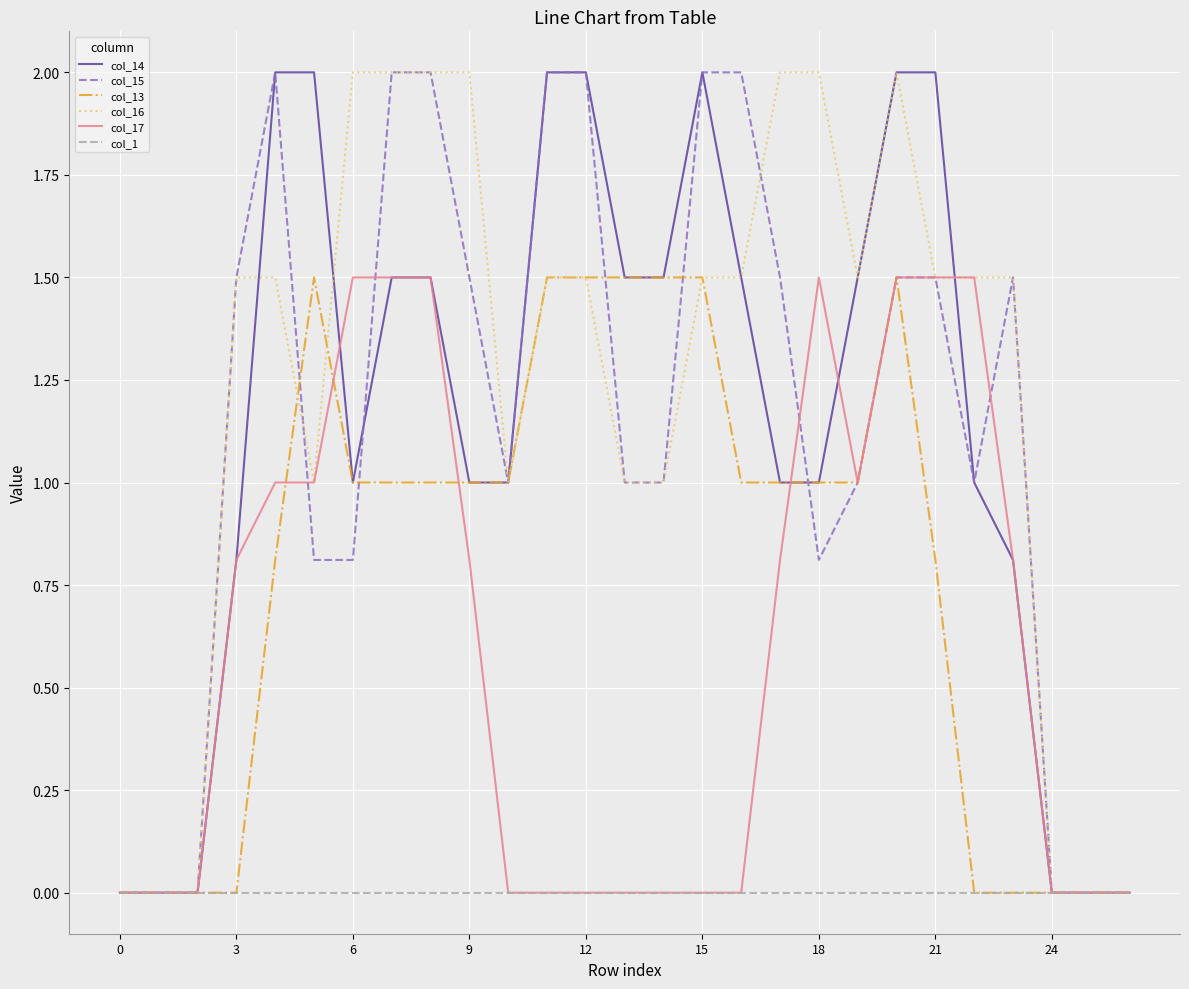

At which category does col_17 reach its first local peak?

18